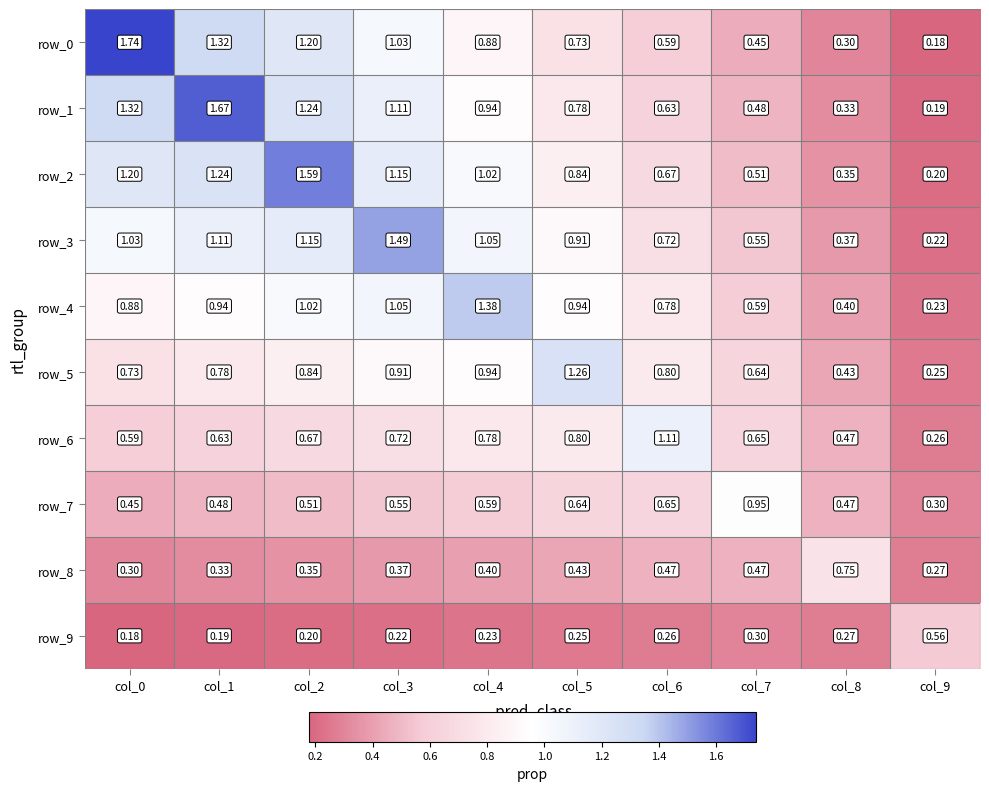

What is the total value across all series at col_4?

8.2